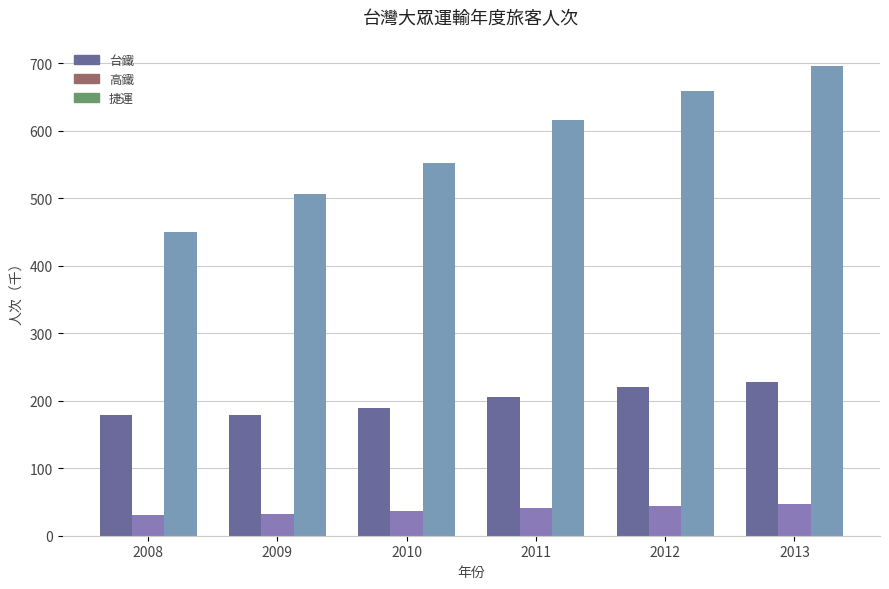

Rank the series at 2013 from lowest to highest value.

高鐵, 台鐵, 捷運